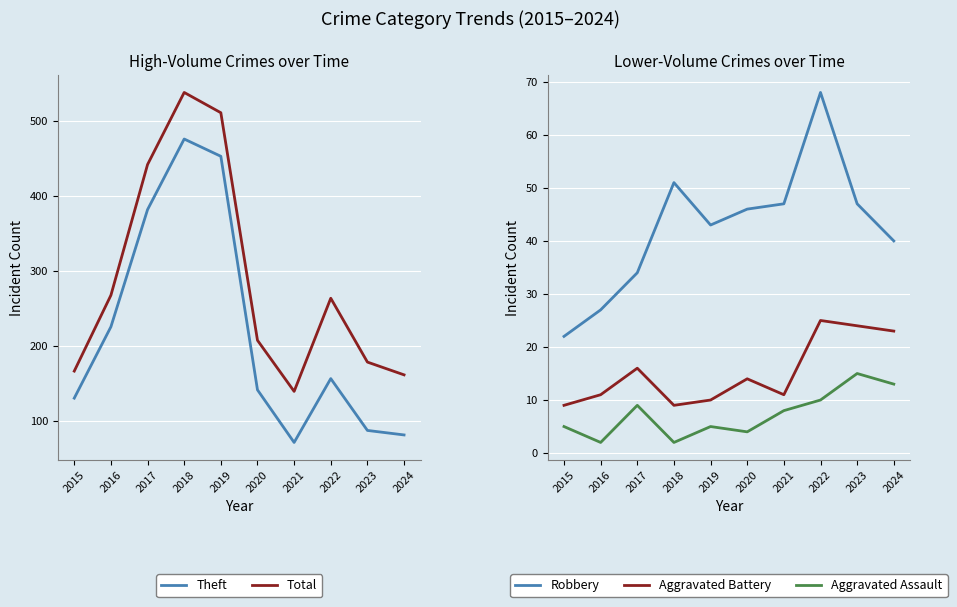

What is the maximum value shown in the chart?

538